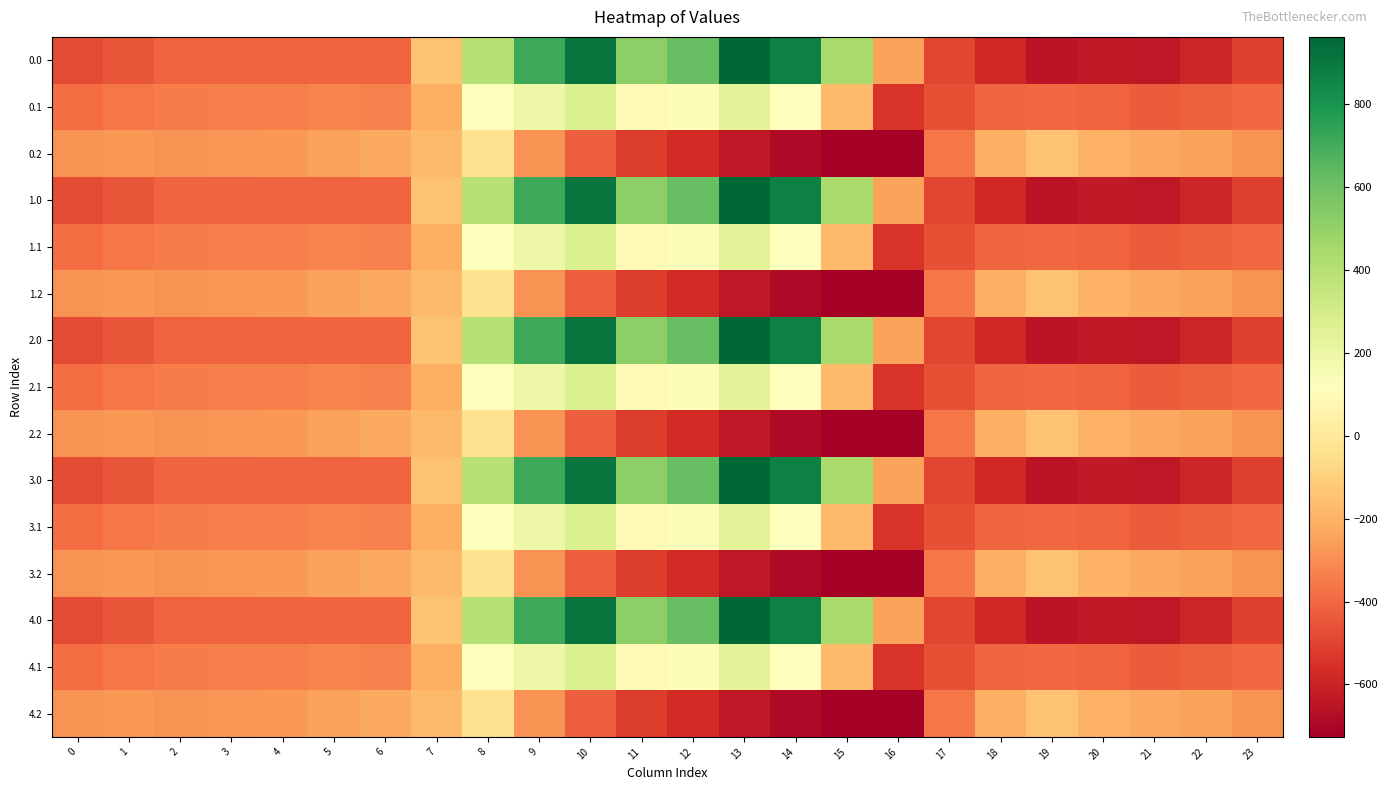

Rank the series by their maximum value, from lowest to highest.

0.2, 1.2, 2.2, 3.2, 4.2, 0.1, 1.1, 2.1, 3.1, 4.1, 0.0, 1.0, 2.0, 3.0, 4.0